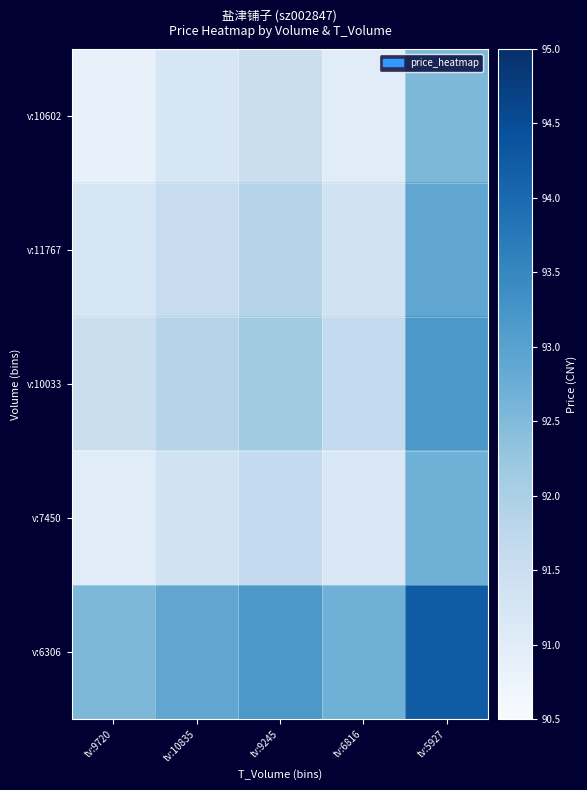

Between tv:9720 and tv:10835, which is larger?

tv:10835